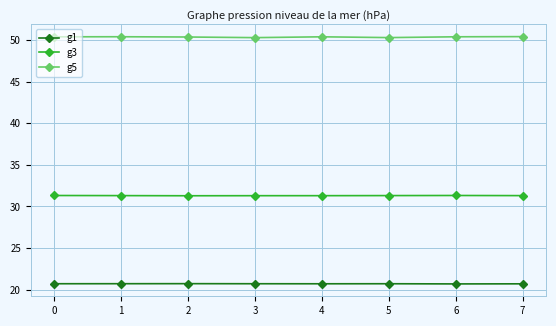

Which series has the widest spread of values?

g5